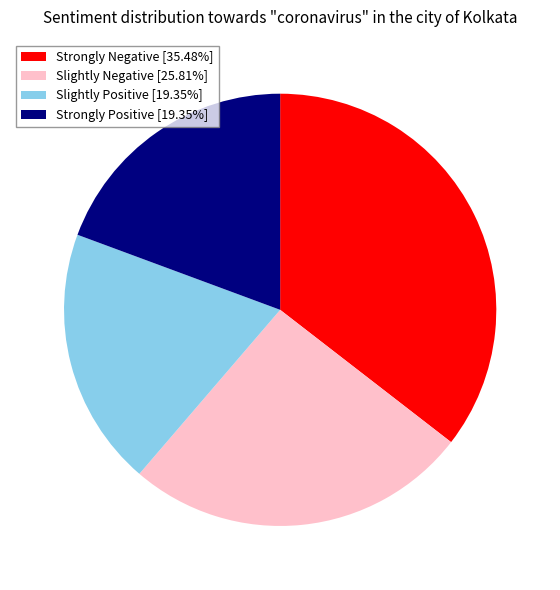

Approximately how many times larger is the value at Strongly Negative [35.48%] compared to Slightly Negative [25.81%]?

1.4